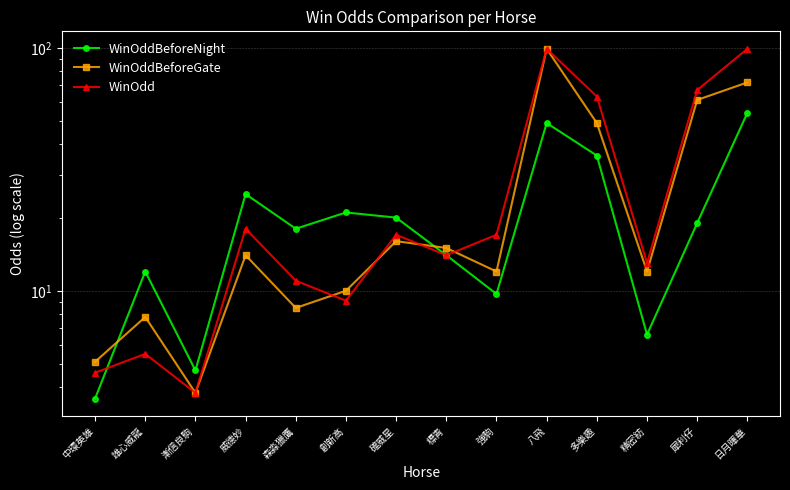

Is this an area chart (filled region under the line)?

No